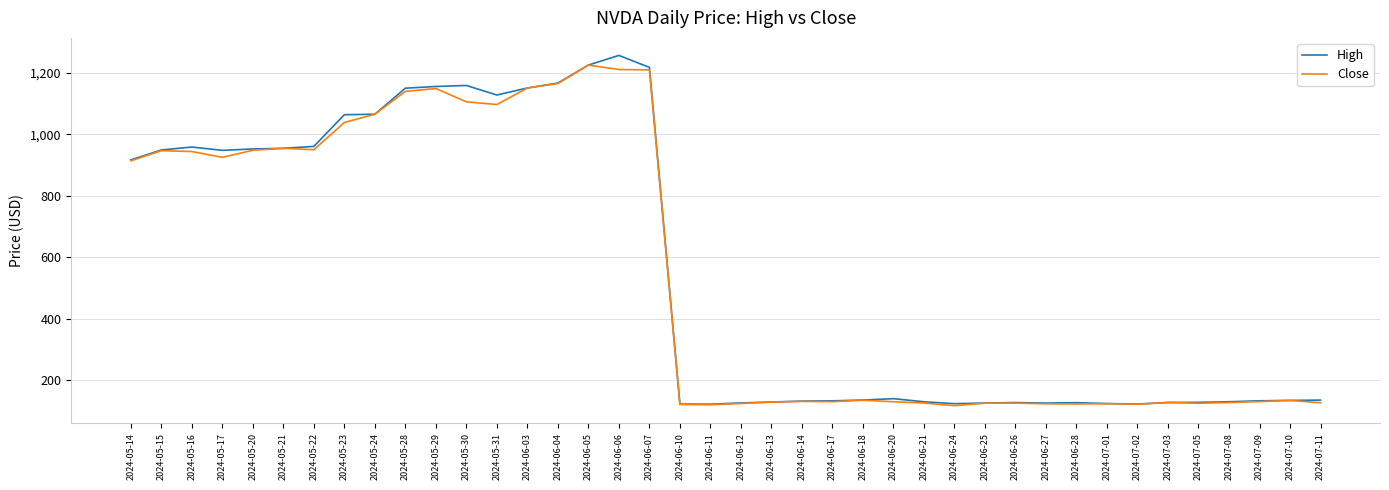

What is the total value across all series at 2024-07-09?

265.2